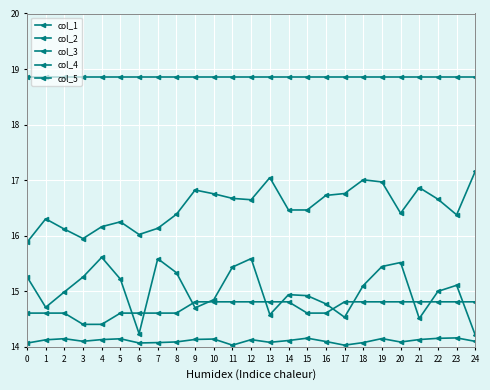

Does the chart have visible grid lines?

Yes